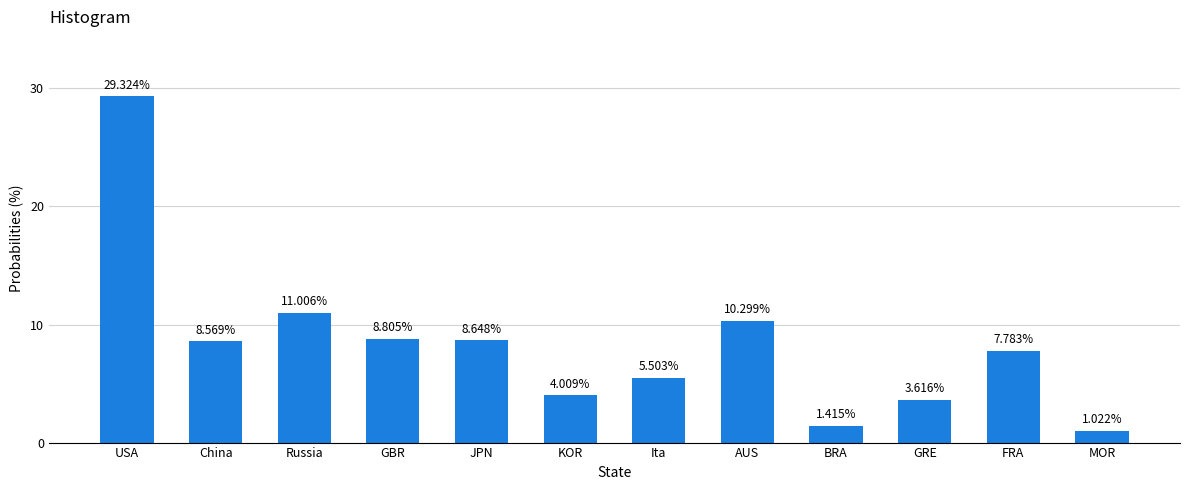

What is the sum of all values?

100.0